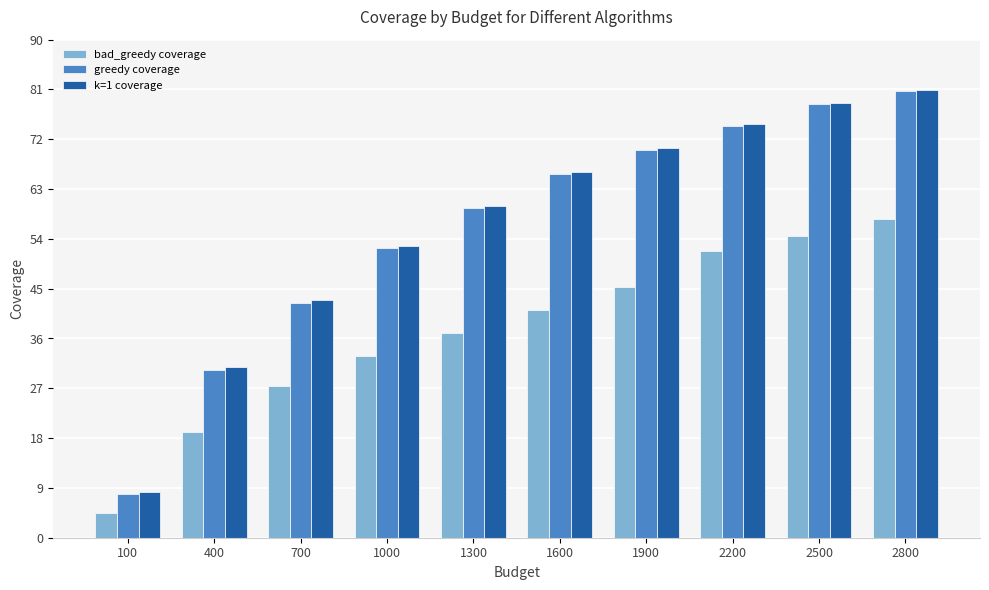

How many values in the greedy coverage series exceed 65?

5